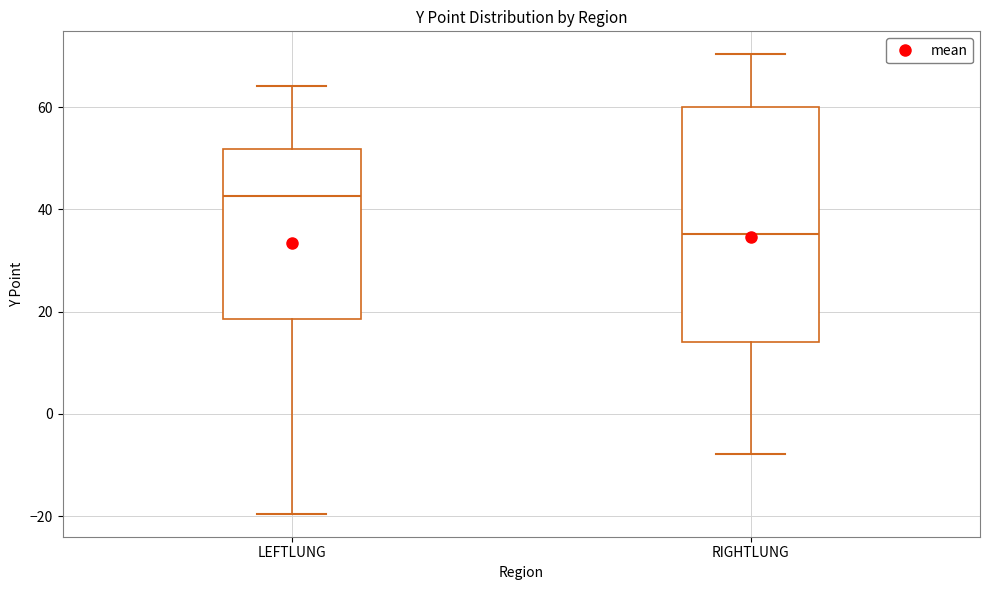

Reading left to right, read every box against the y-axis: the position of its median line, the range the box covers, and the ends of its whiskers. The values are not printed on the chart, so give them approximately, as read against the axis.

LEFTLUNG: median 42, box 18 to 52, whiskers -20 to 64
RIGHTLUNG: median 36, box 14 to 60, whiskers -8 to 70